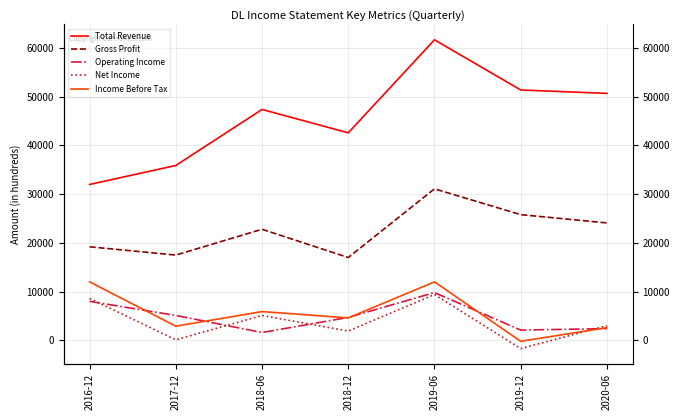

What is the smallest value displayed?

-1700